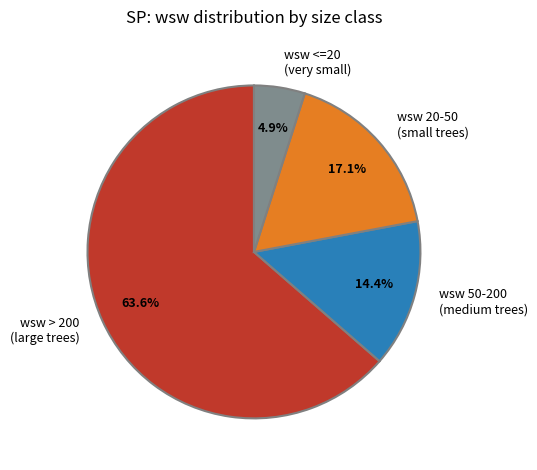

How many slices are in this pie chart?

4